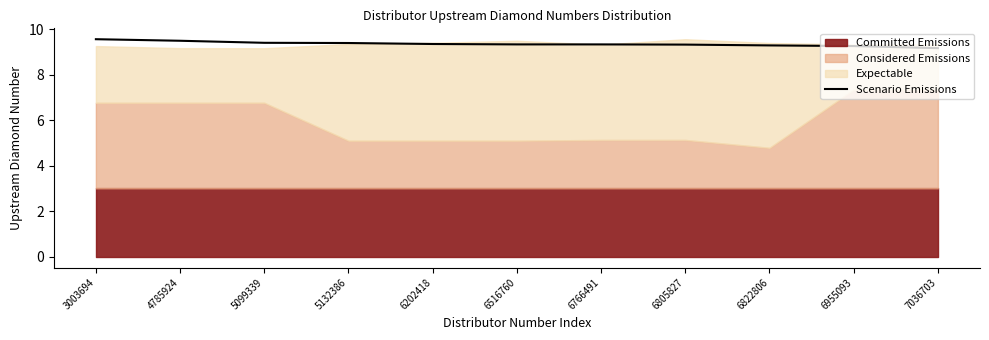

Rank the categories by value from highest to lowest.

3003694, 4785924, 5099339, 5132386, 6202418, 6516760, 6766491, 6805827, 6822806, 6955093, 7036703